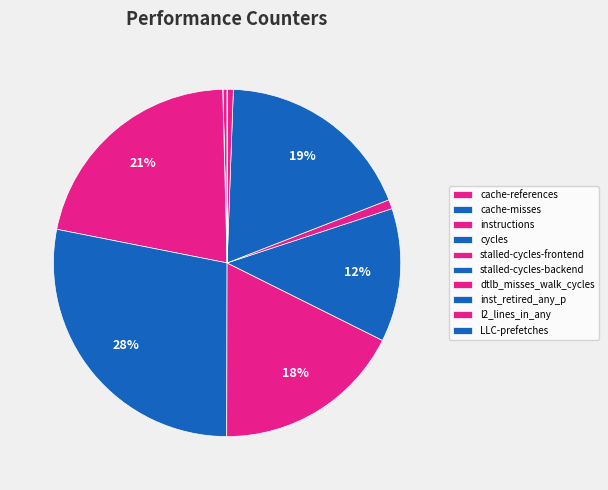

To the nearest percent, what portion does stalled-cycles-frontend represent?

18%